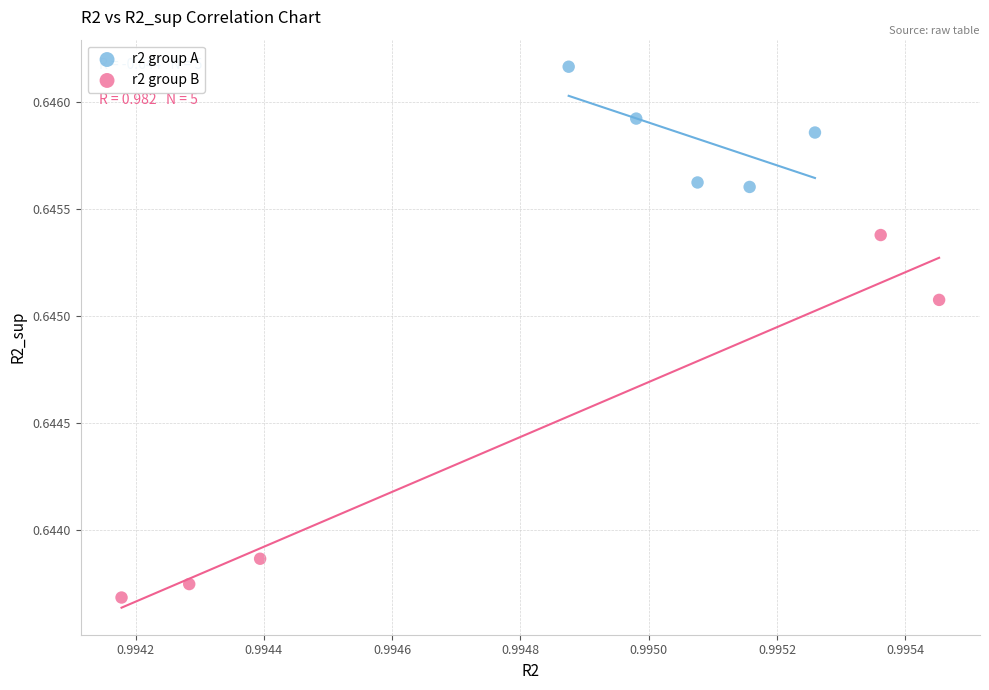

Which series contains the highest Y value?

r2 group A